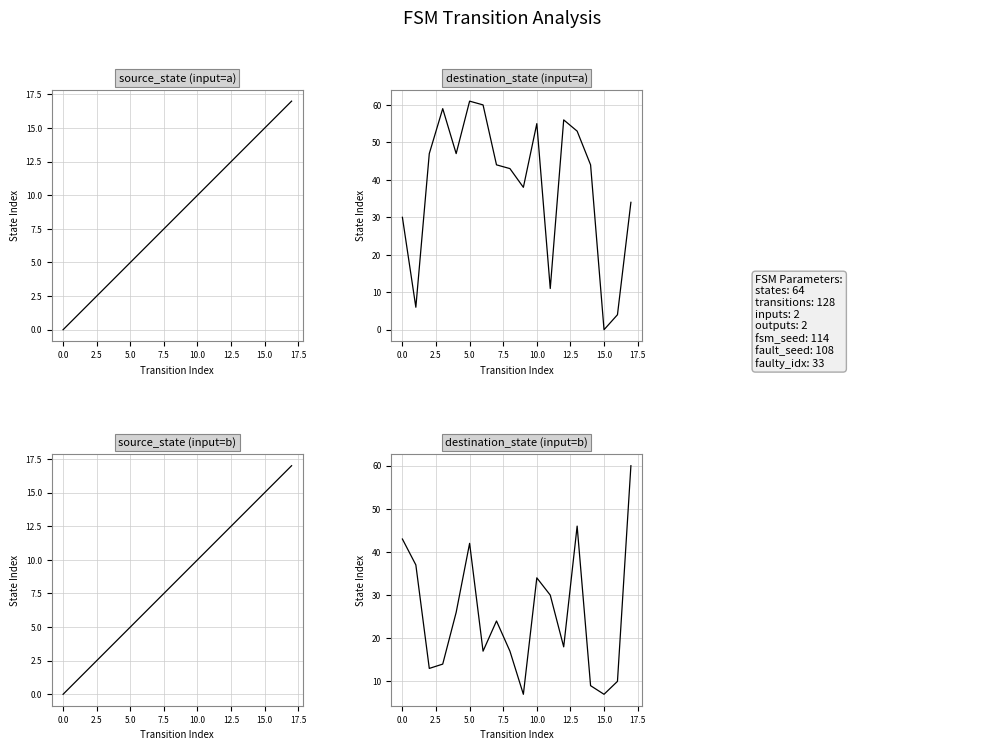

Does the chart have visible grid lines?

Yes